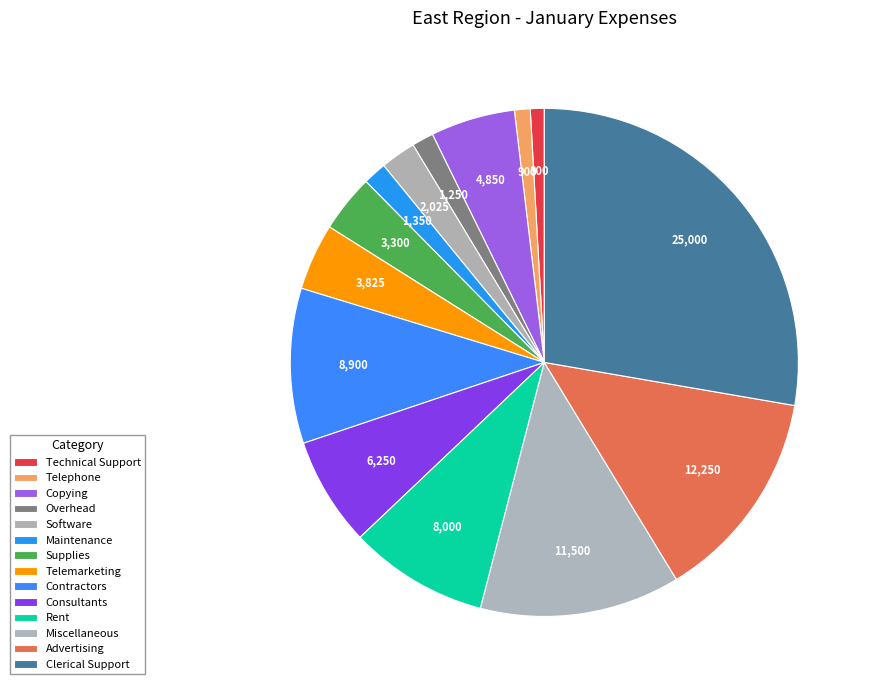

Combined, do Telemarketing and Overhead account for over 50%?

No